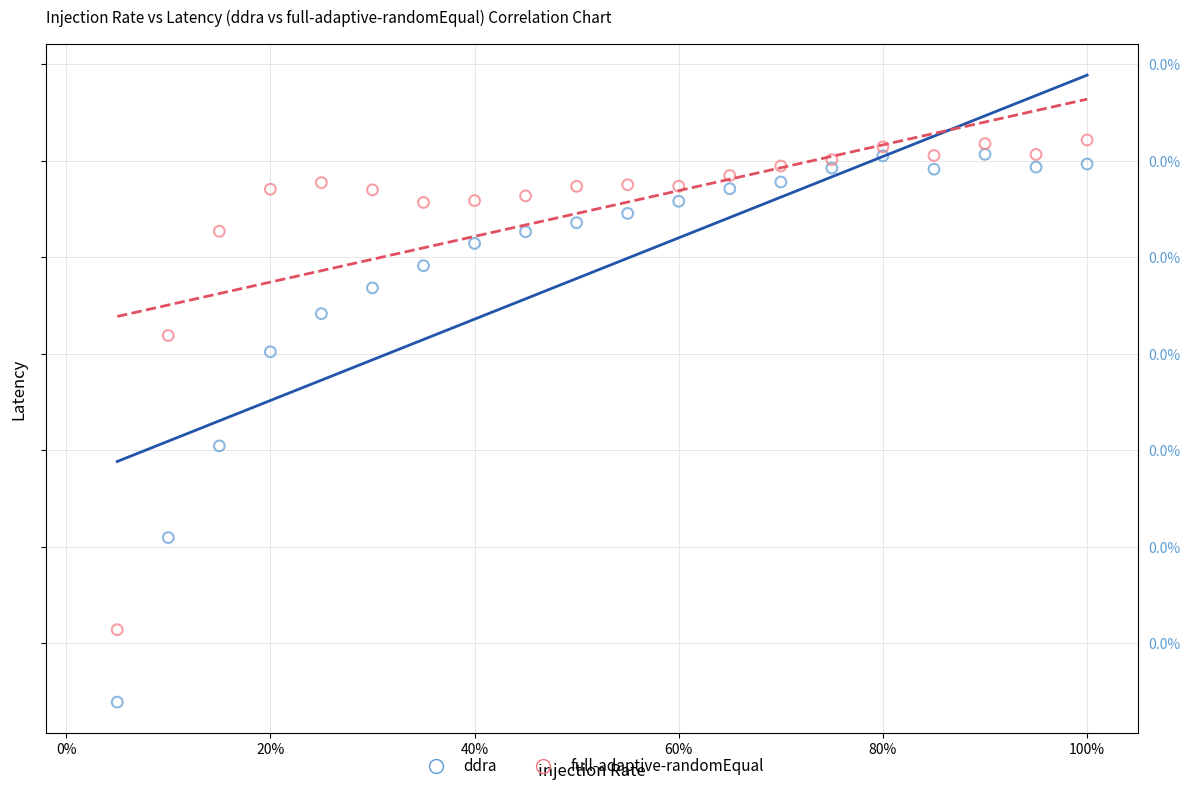

Which series contains the lowest Y value?

ddra